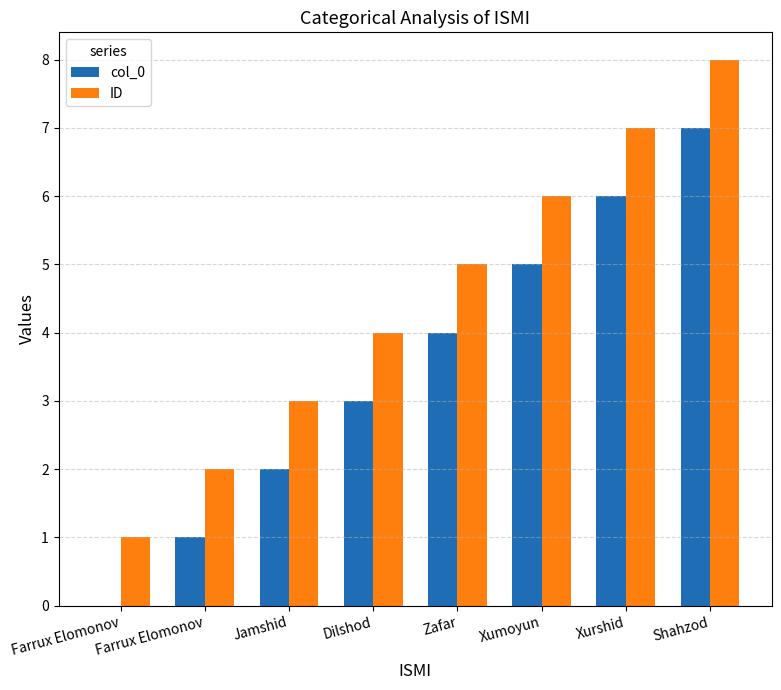

At which label does col_0 reach its minimum?

Farrux Elomonov